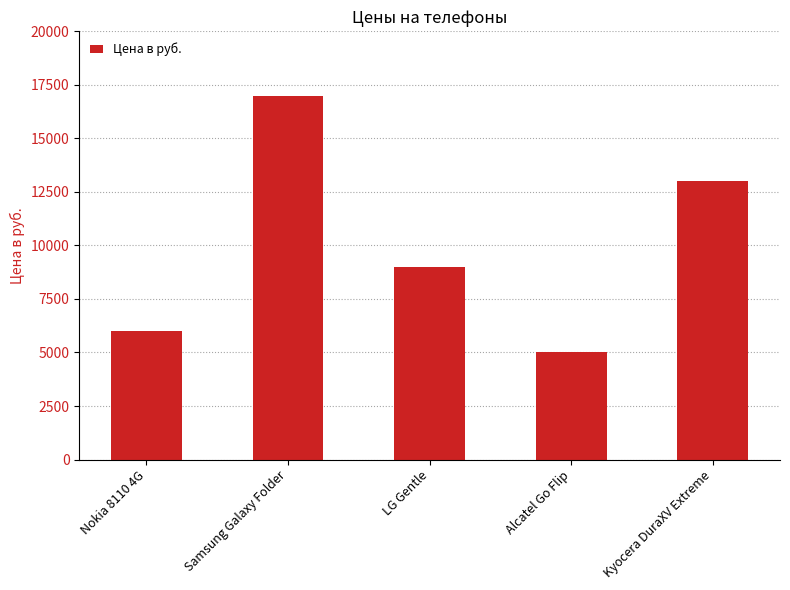

Reading left to right, list all the values displayed in this chart.

6000	17000	9000	5000	13000